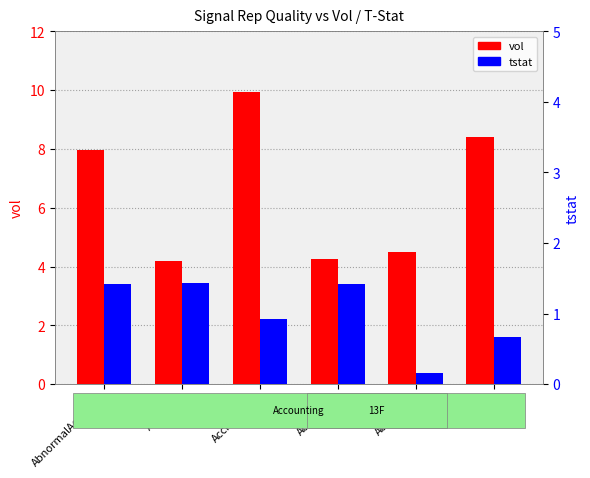

What are all the series names shown in the legend?

vol, tstat